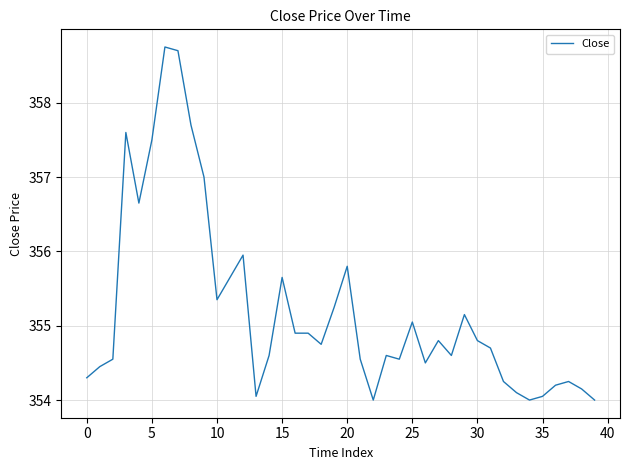

What is the maximum value shown in the chart?

358.8